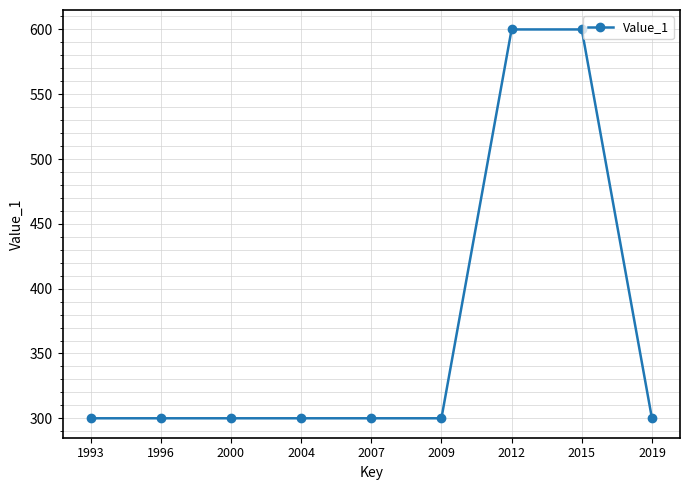

What is the value of the 6th point from the left?

300